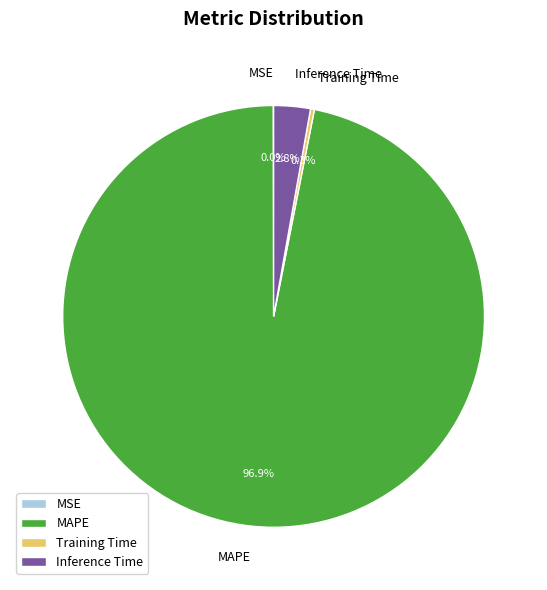

Does MAPE account for over 50% of the chart?

Yes